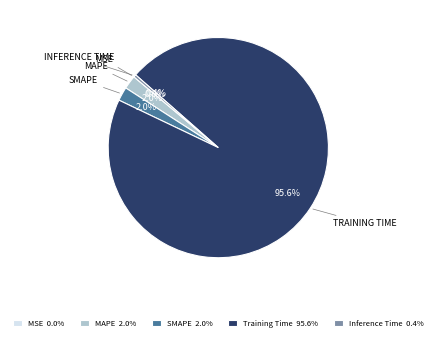

To the nearest percent, what is the combined percentage of Inference Time and Training Time?

96%